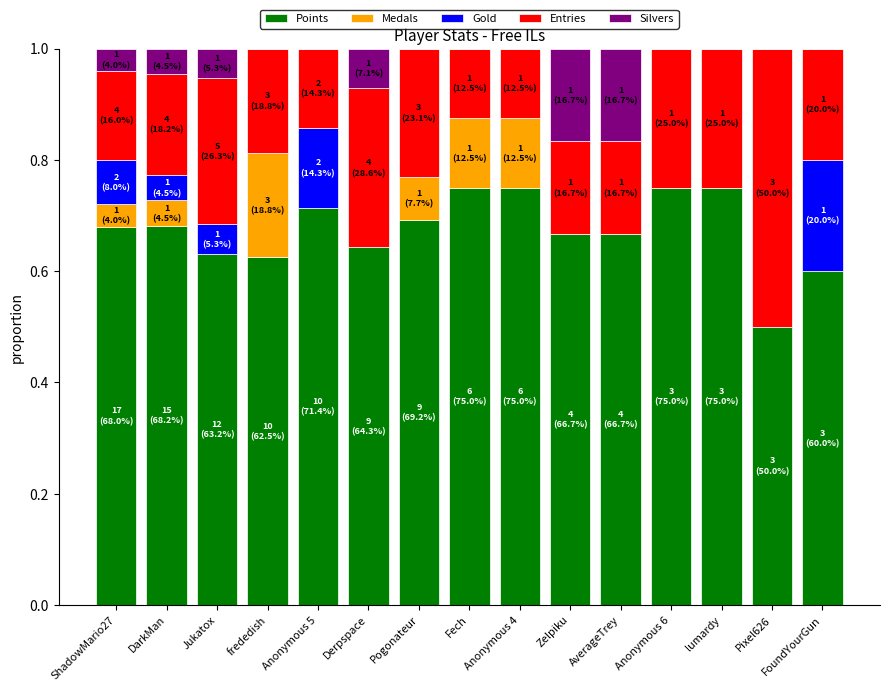

What is the total value across all series at DarkMan?

1.0